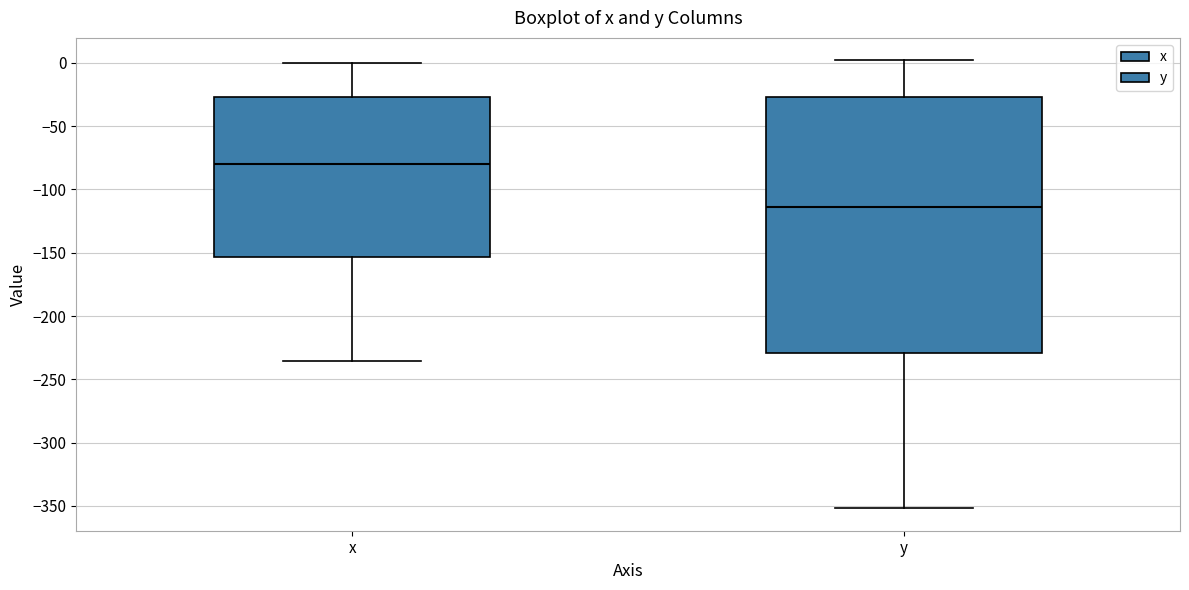

Reading left to right, read every box against the y-axis: the position of its median line, the range the box covers, and the ends of its whiskers. The values are not printed on the chart, so give them approximately, as read against the axis.

x: median -80, box -155 to -25, whiskers -235 to 0
y: median -115, box -230 to -25, whiskers -350 to 0